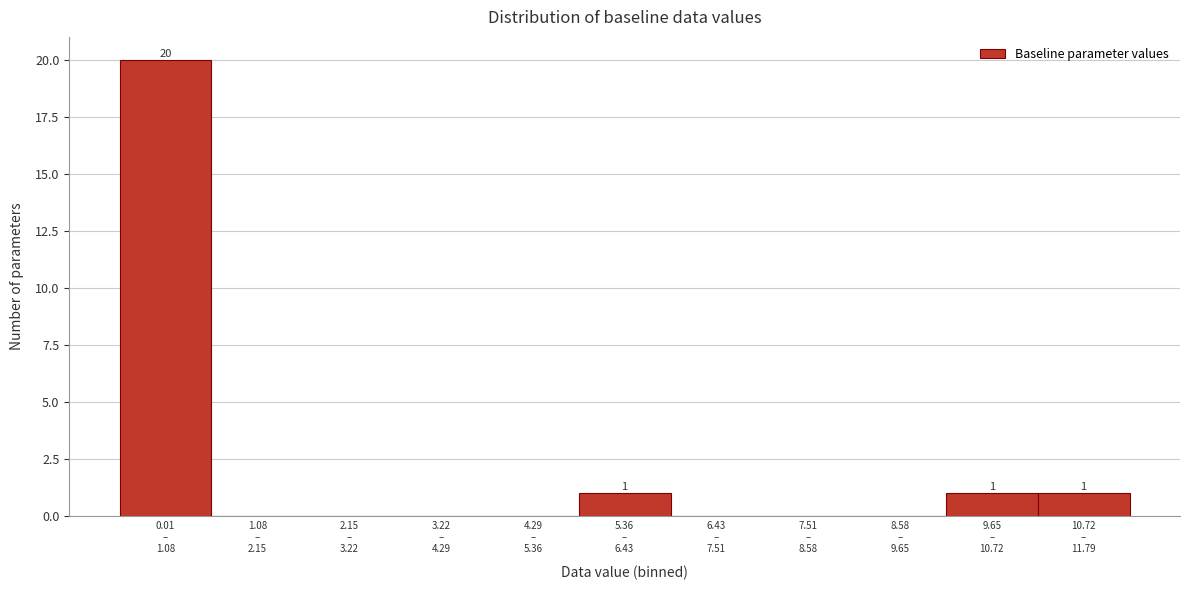

What is the maximum value shown in the chart?

20